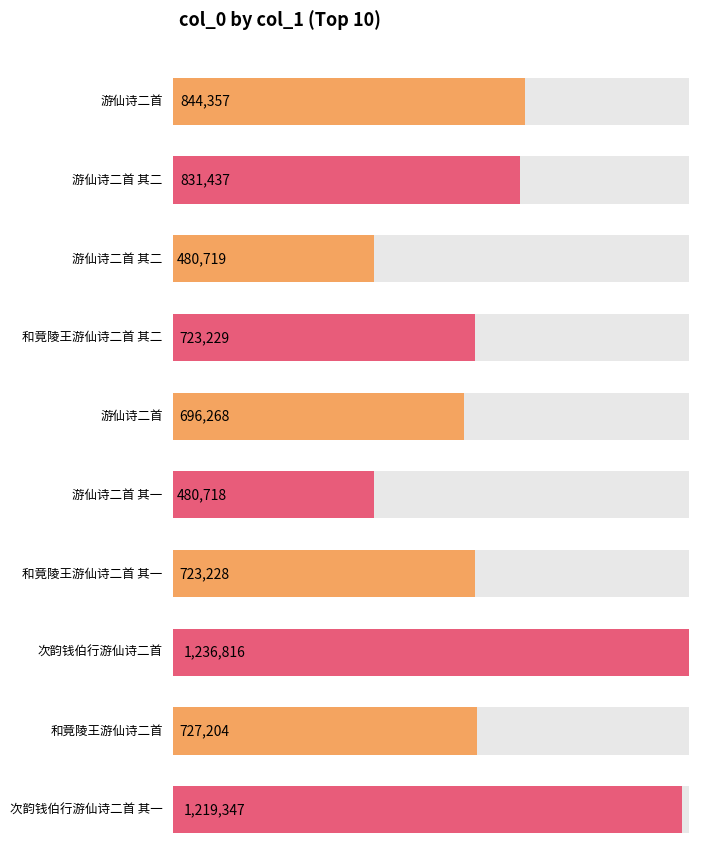

Is it true that the value at 和竟陵王游仙诗二首 其一 is 723228?

True